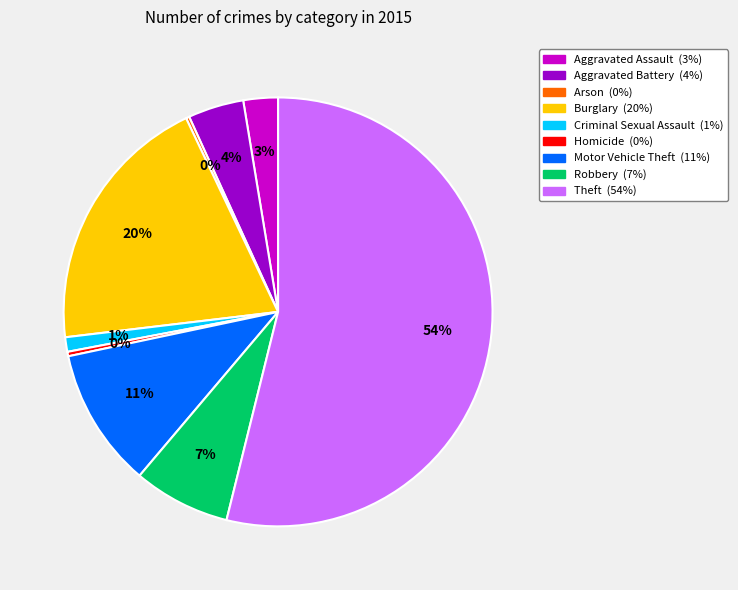

Is the sum of Aggravated Battery and Criminal Sexual Assault greater than half?

No